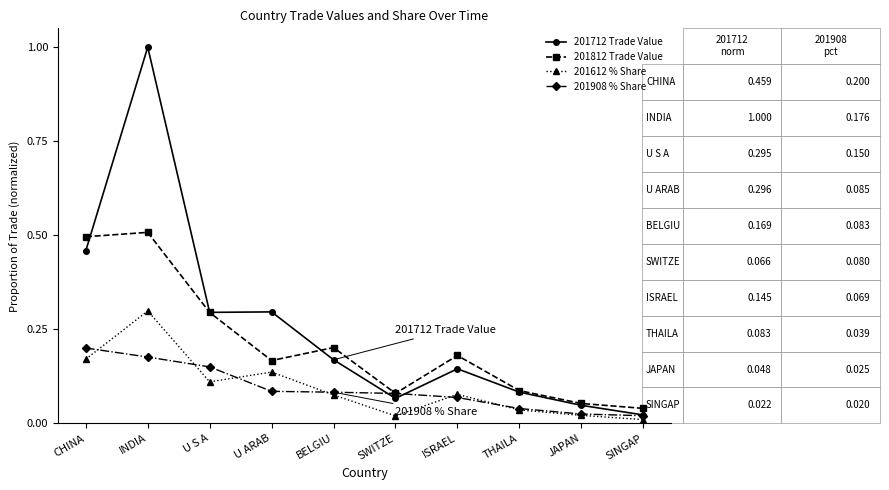

Rank the series by their maximum value, from lowest to highest.

201908 % Share, 201612 % Share, 201812 Trade Value, 201712 Trade Value